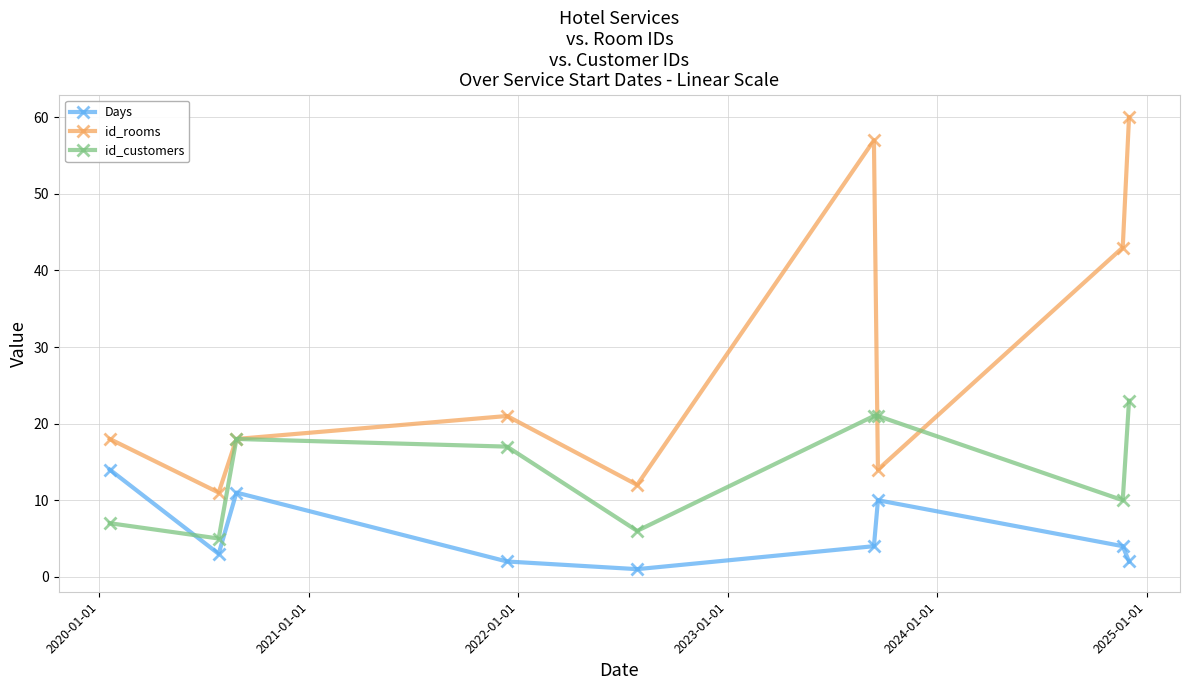

True or false: Days has more than 1 points higher than both neighbors.

True